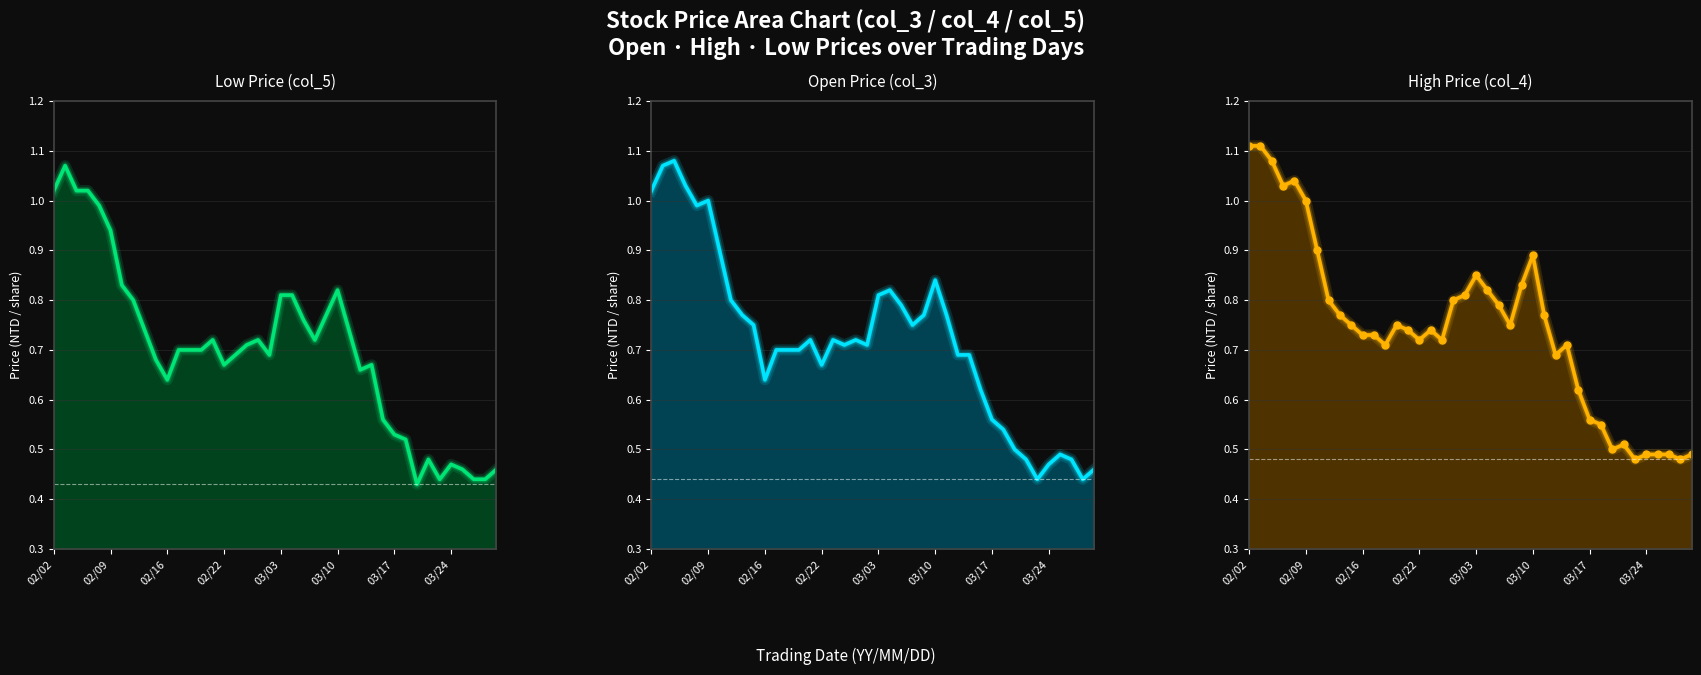

How many interior local peaks does the Open Price (col_3) series have?

8